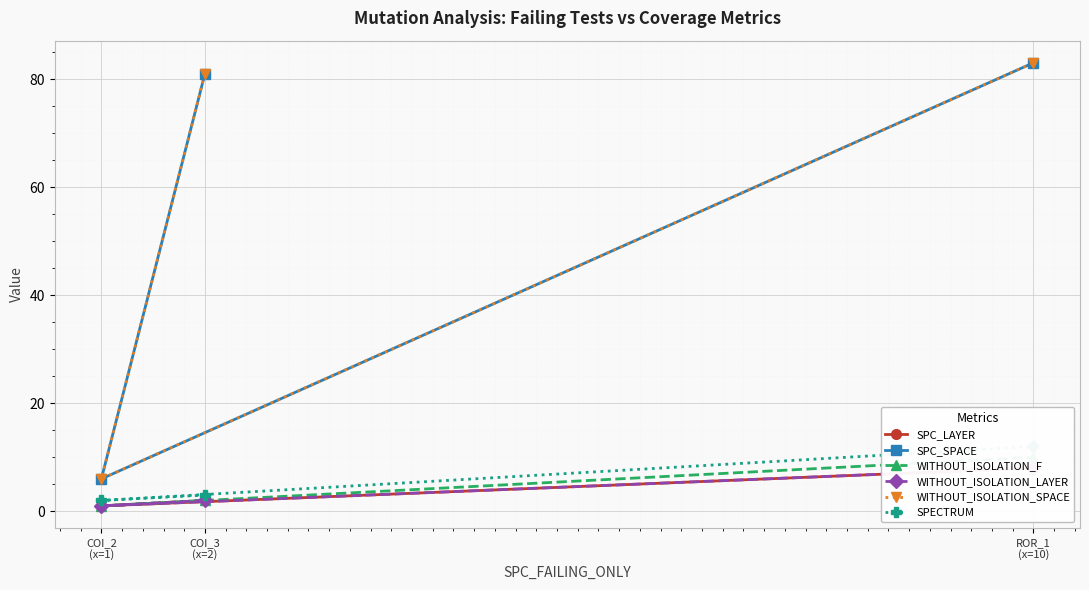

Read the SPC_LAYER value at COI_2
(x=1).

1